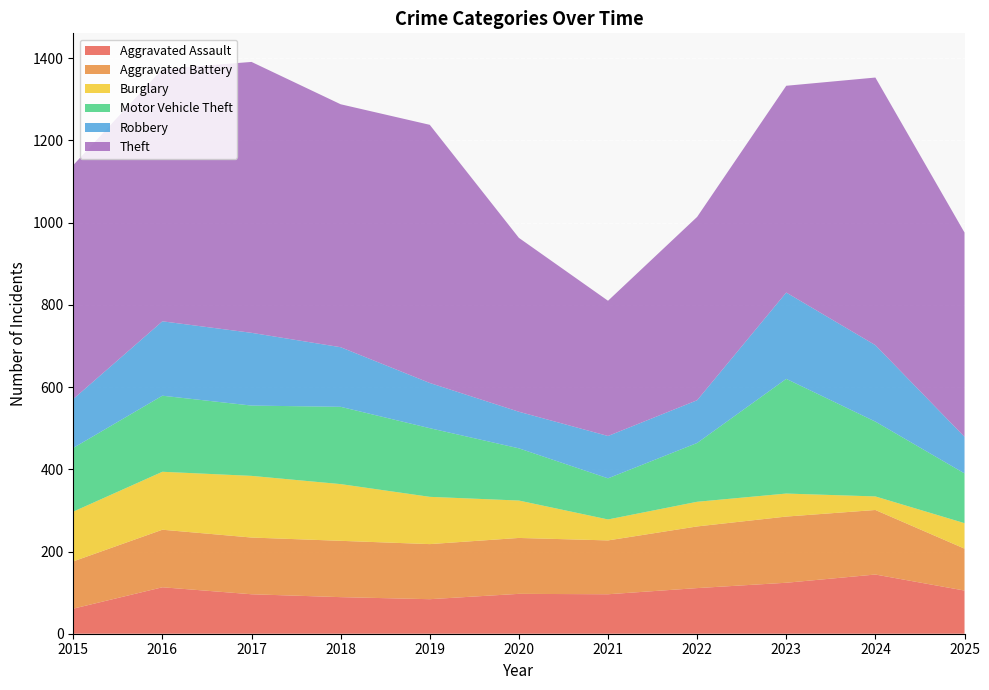

Reading left to right, transcribe all the data shown in this chart.

Aggravated Assault: 61	113	96	89	84	97	96	111	124	144	105
Aggravated Battery: 115	140	138	137	134	136	131	150	161	157	102
Burglary: 121	141	150	138	115	91	51	60	56	33	62
Motor Vehicle Theft: 155	185	171	188	167	127	100	143	279	182	121
Robbery: 119	181	177	145	110	89	103	104	210	186	89
Theft: 569	614	659	591	628	423	329	446	503	651	497